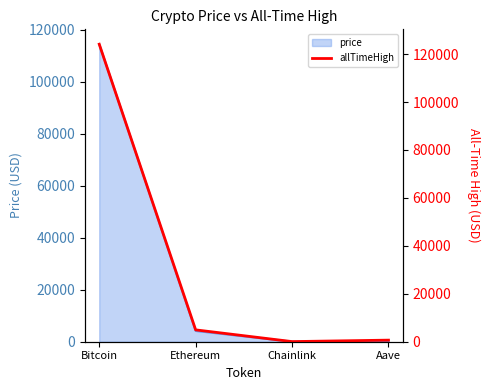

Where is the first local minimum?

Chainlink